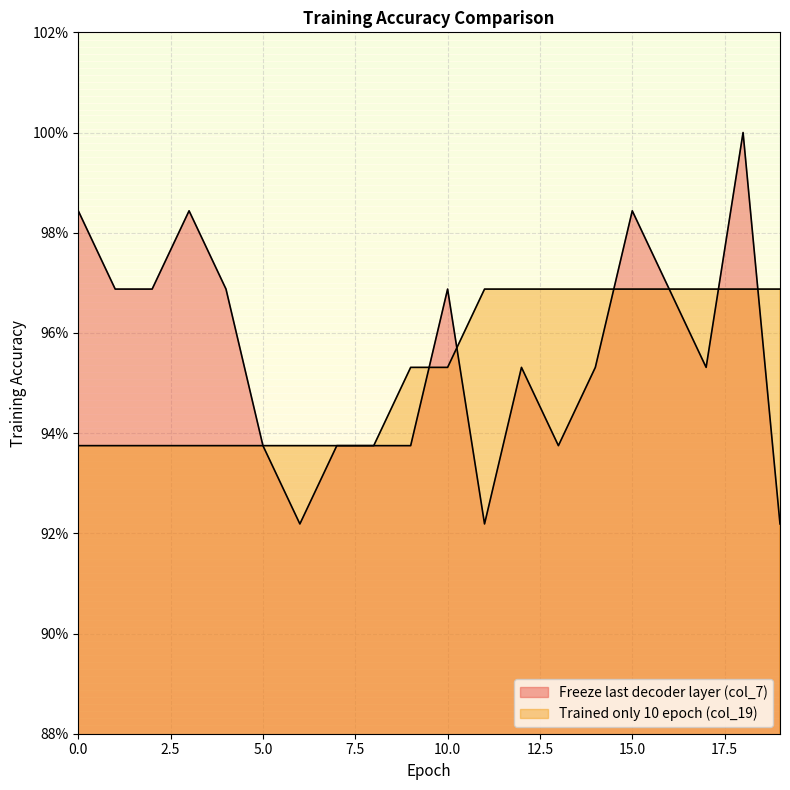

At 8, list the series in order from smallest to largest.

Freeze last decoder layer (col_7), Trained only 10 epoch (col_19)